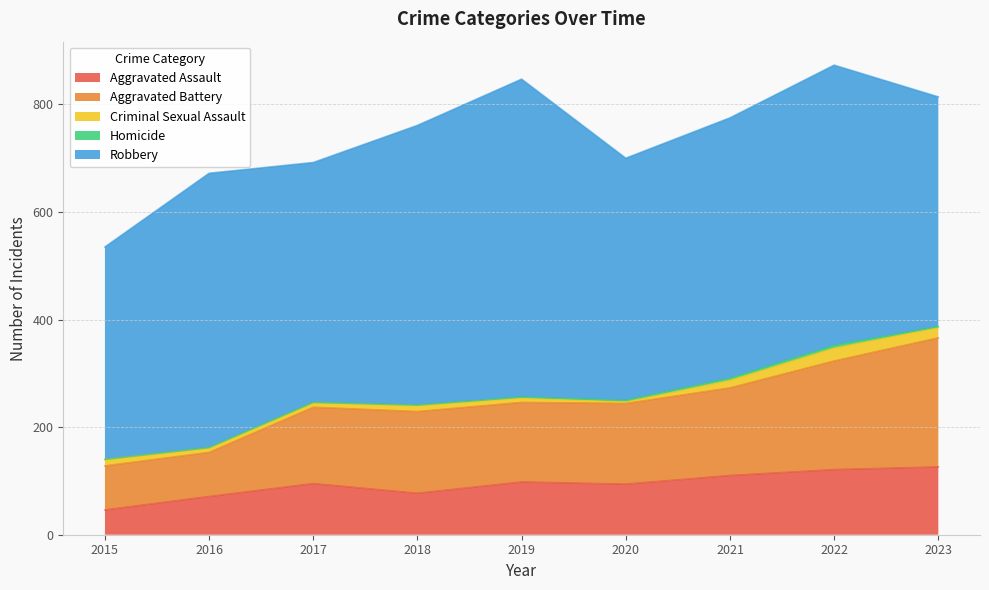

Where is Aggravated Battery nearest to the value 161?

2021